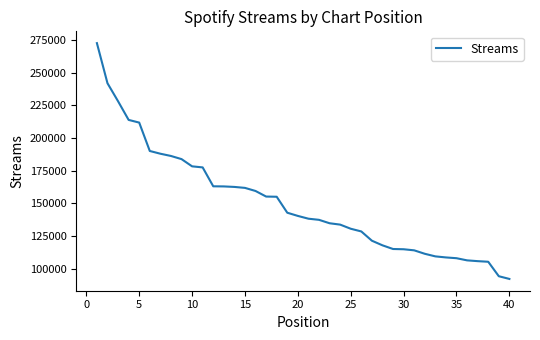

What is the minimum value shown in the chart?

92248